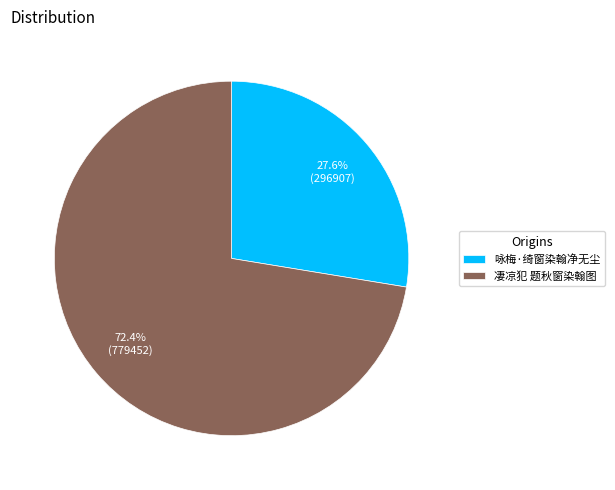

To the nearest percent, what is the difference between the largest and smallest slice percentages?

45%